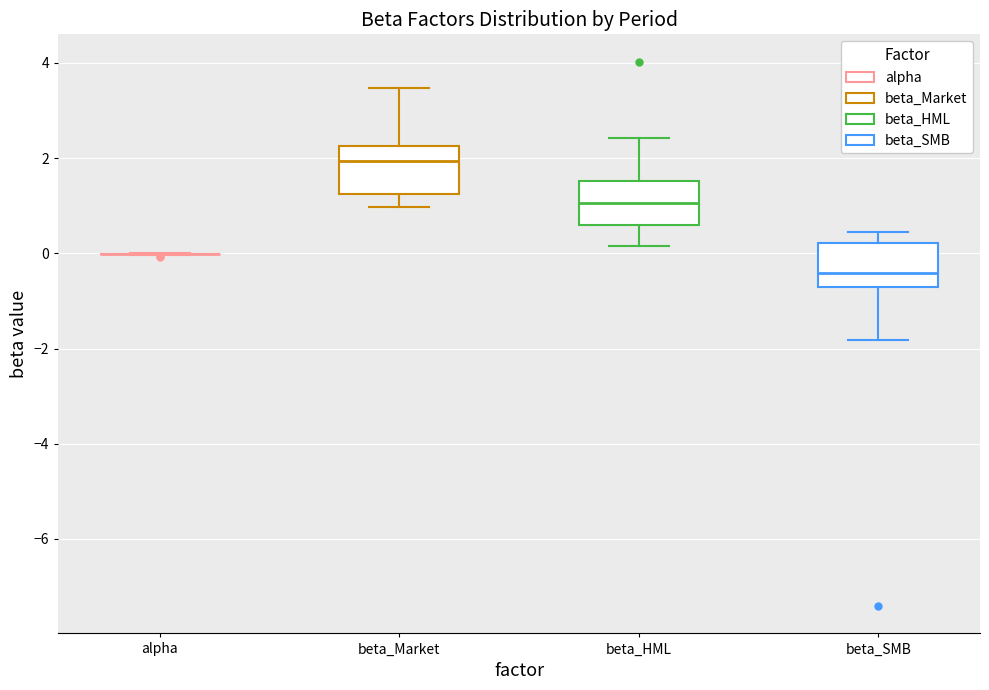

Reading left to right, transcribe this box plot: for each box, give where its median line is, the range the box spans, and where its two whiskers end, as read against the y-axis. The values are not printed on the chart, so give them approximately, as read against the axis.

alpha: box collapsed to a line at 0.0, whiskers 0.0 to 0.0
beta_Market: median 2.0, box 1.2 to 2.2, whiskers 1.0 to 3.4
beta_HML: median 1.0, box 0.6 to 1.6, whiskers 0.2 to 2.4
beta_SMB: median -0.4, box -0.8 to 0.2, whiskers -1.8 to 0.4